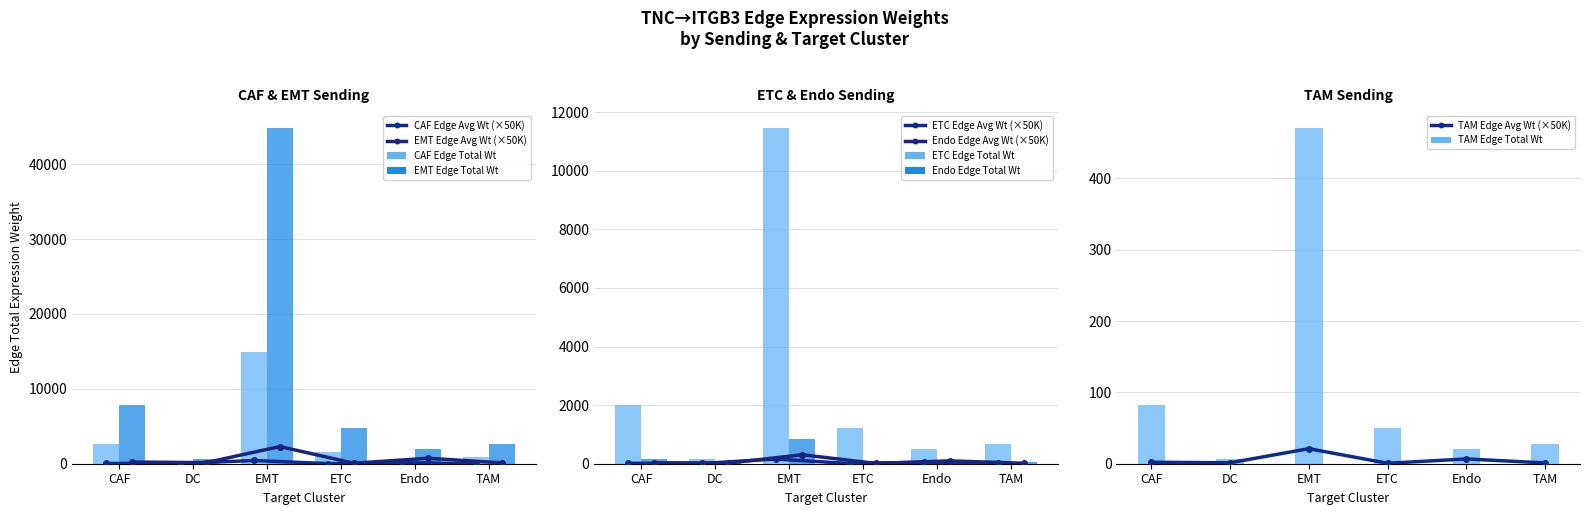

Which series changed the most between EMT and TAM?

Edge total expression weight